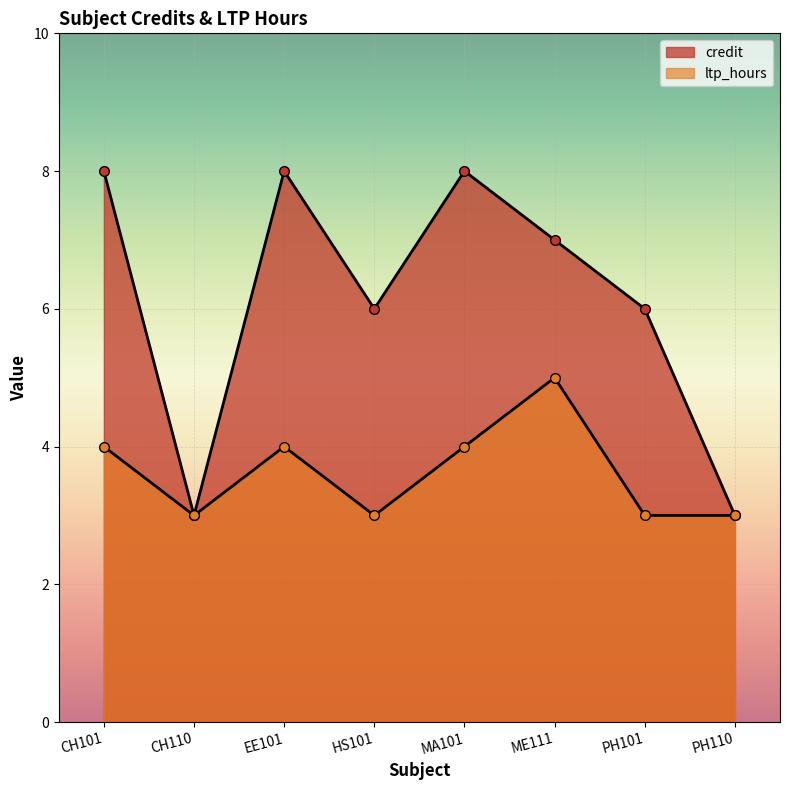

What is the label of the 2nd point from the right?

PH101